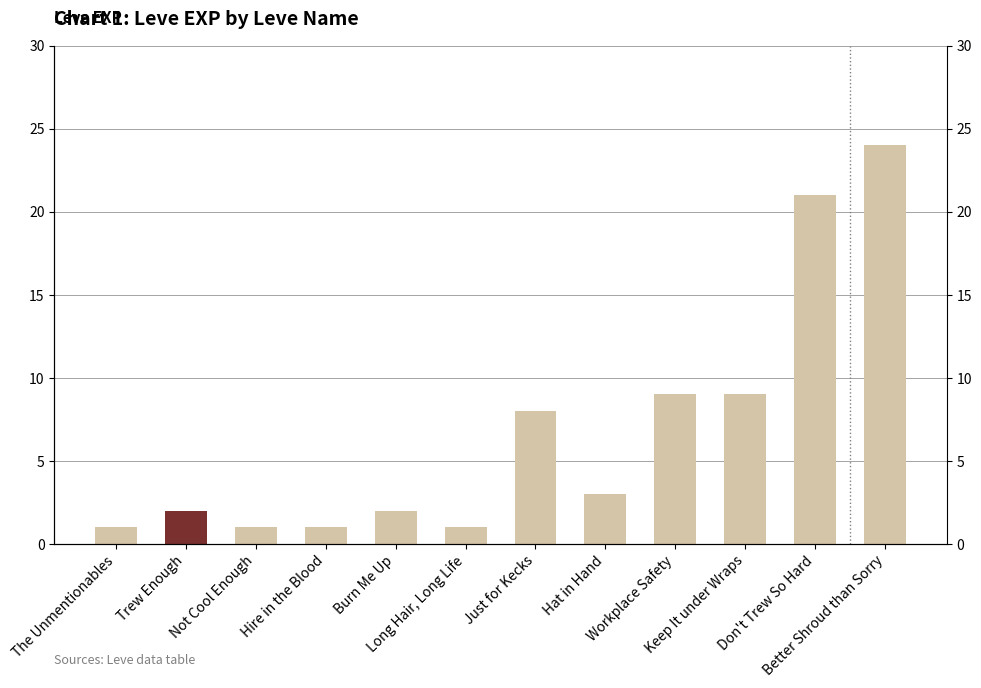

Which category has the lowest value across all series?

The Unmentionables